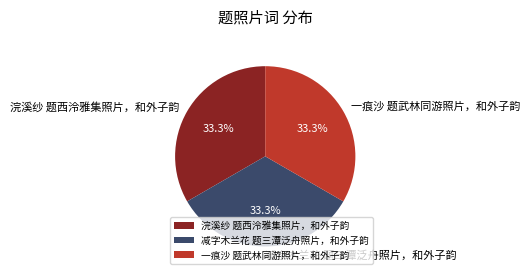

Approximately how many times larger is the value at 浣溪纱 题西泠雅集照片，和外子韵 compared to 一痕沙 题武林同游照片，和外子韵?

1.0